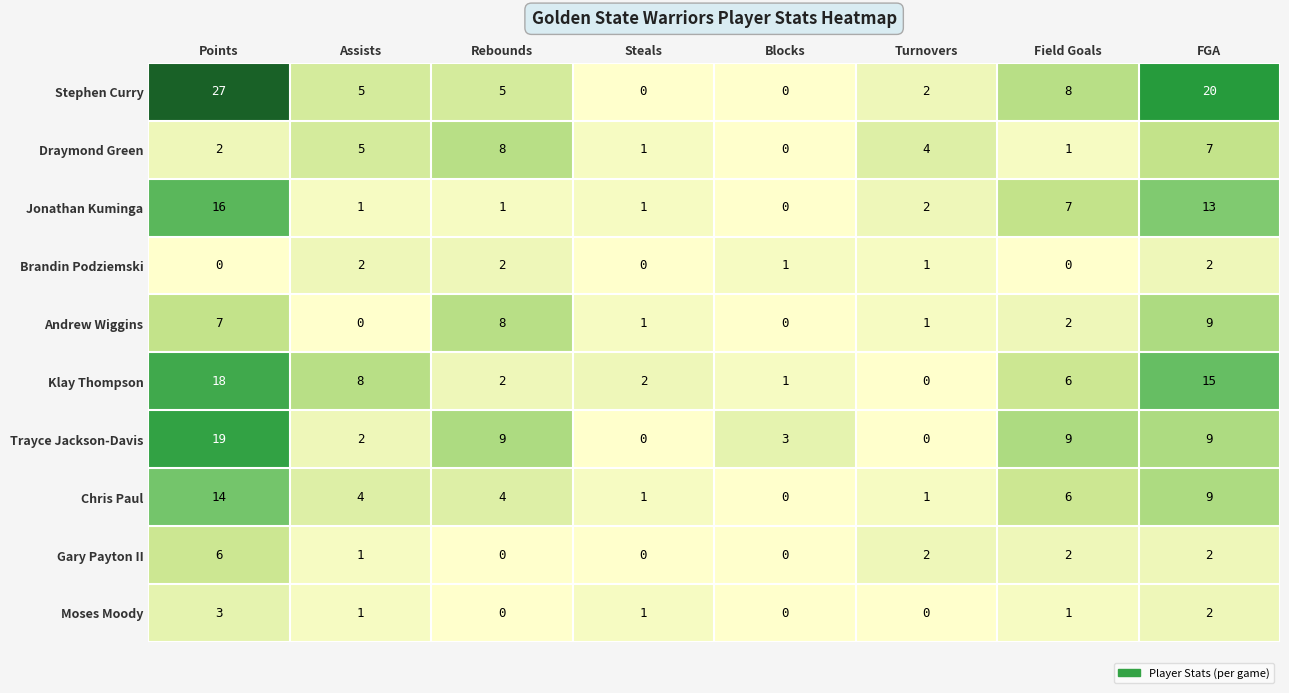

Which series changed the most between Blocks and Turnovers?

Draymond Green